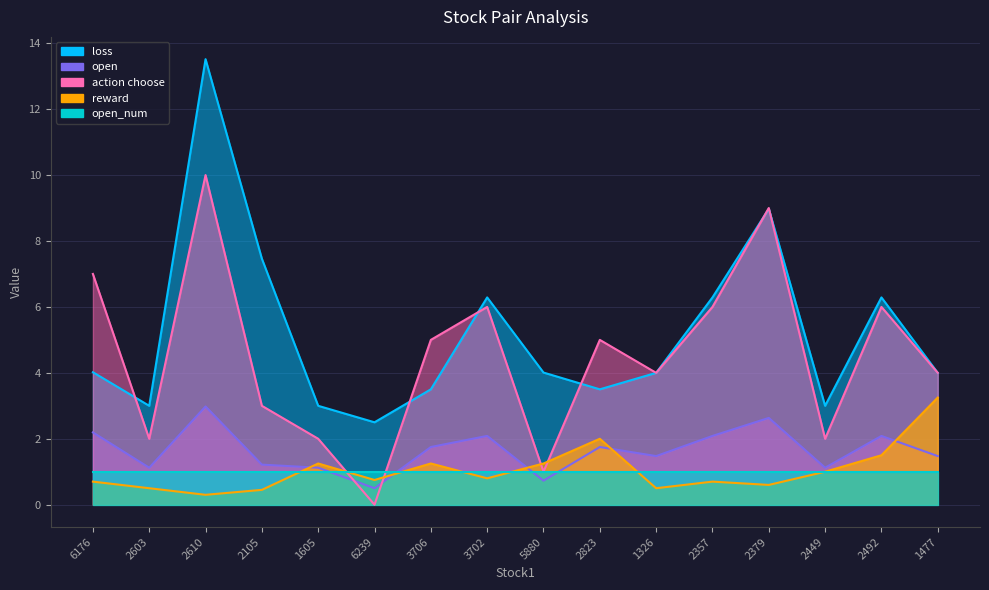

Rank the categories by open value from lowest to highest.

6239, 5880, 2603, 1605, 2449, 2105, 1326, 1477, 3706, 2823, 2357, 2492, 3702, 6176, 2379, 2610